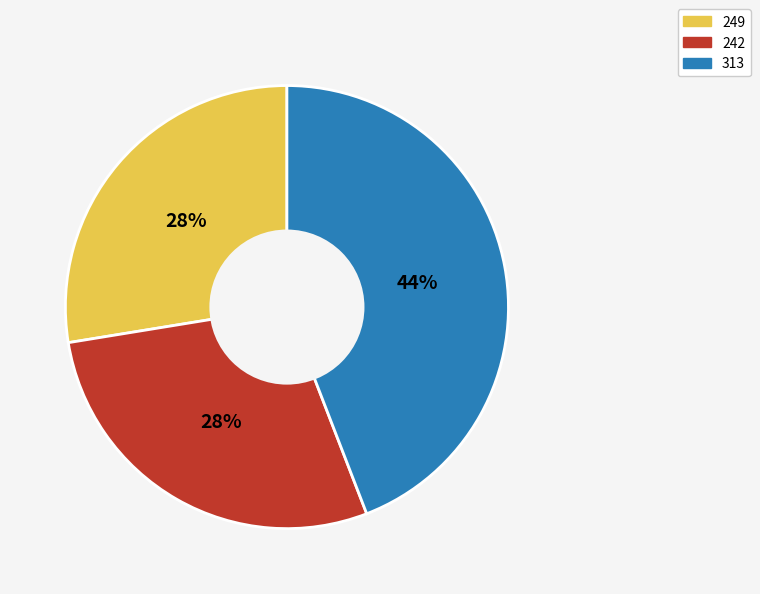

To the nearest percent, what is the average slice percentage?

33%